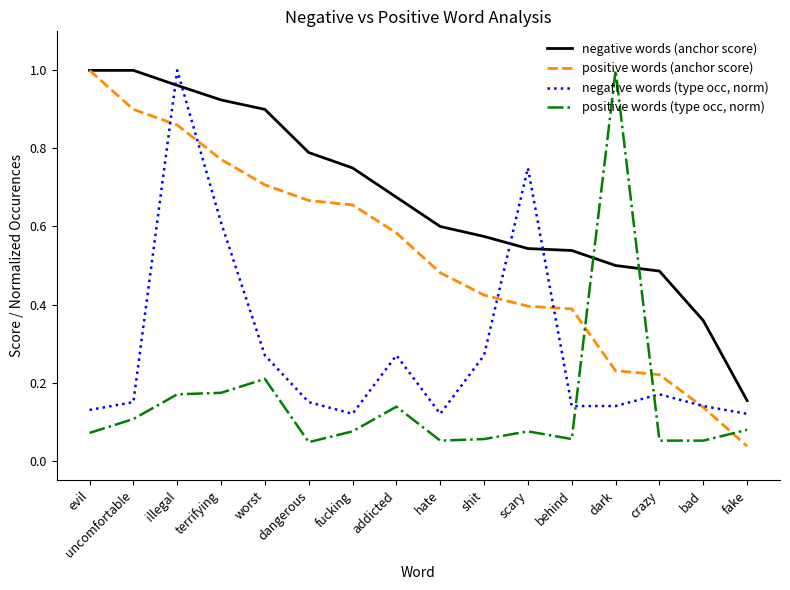

How many times do negative words (anchor score) and positive words (type occ, norm) cross each other?

2